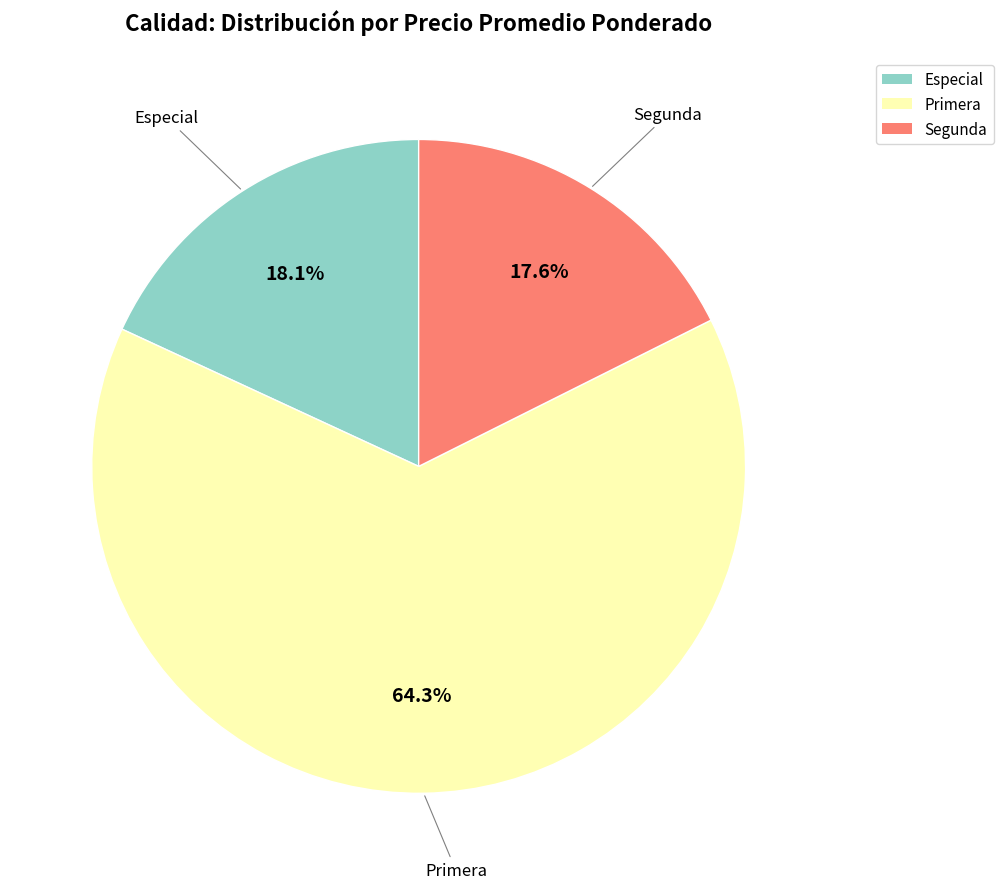

Which category has the biggest portion of the pie?

Primera